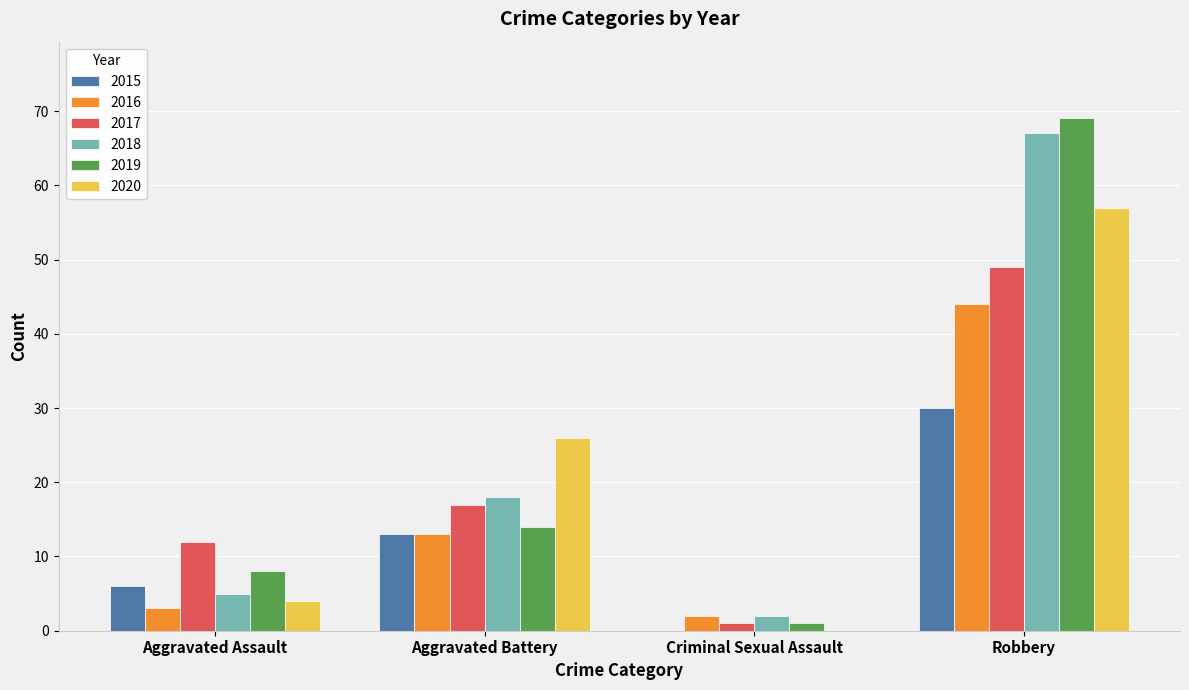

At which label is 2017 closest to 25?

Aggravated Battery